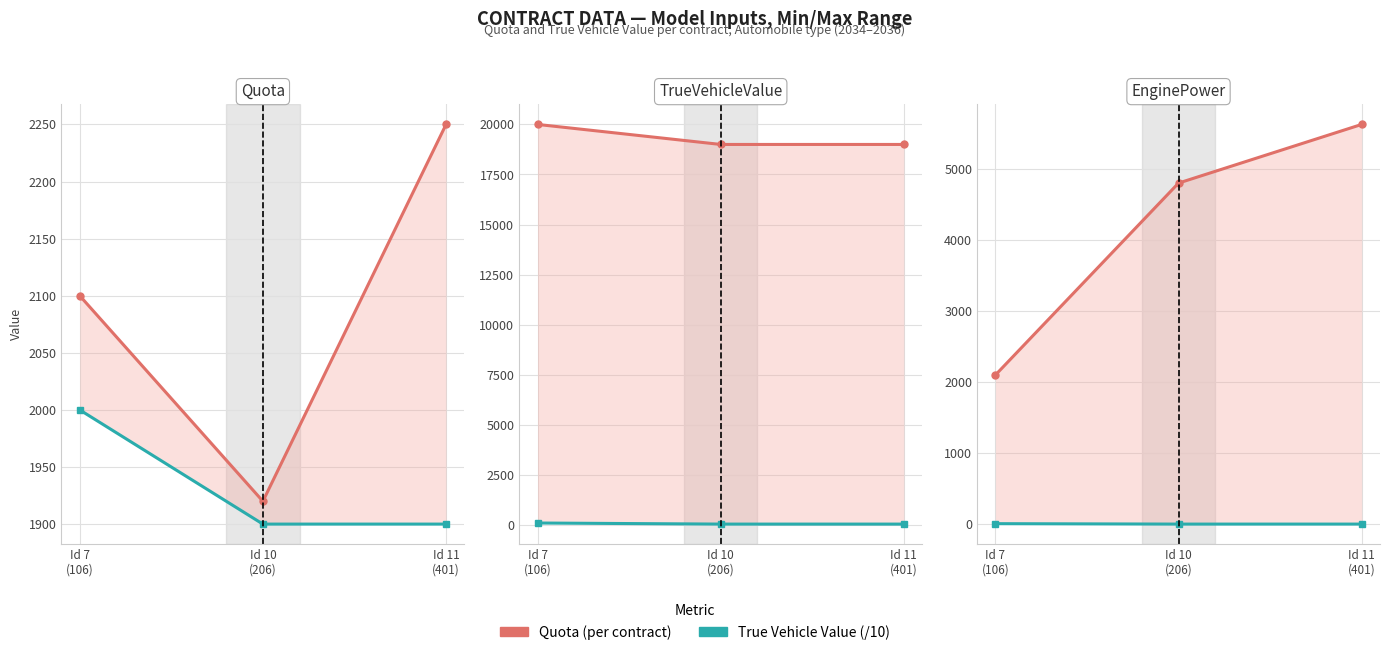

Which series has the largest range (max minus min)?

Quota (per contract)